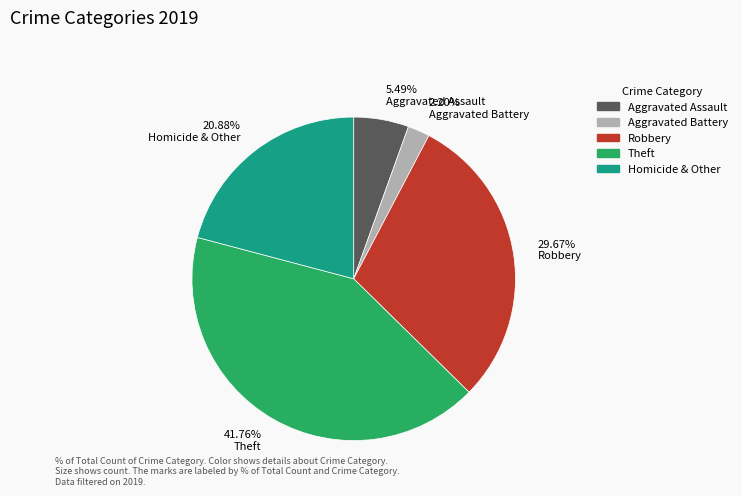

What is the largest slice in the pie chart?

41.76% Theft